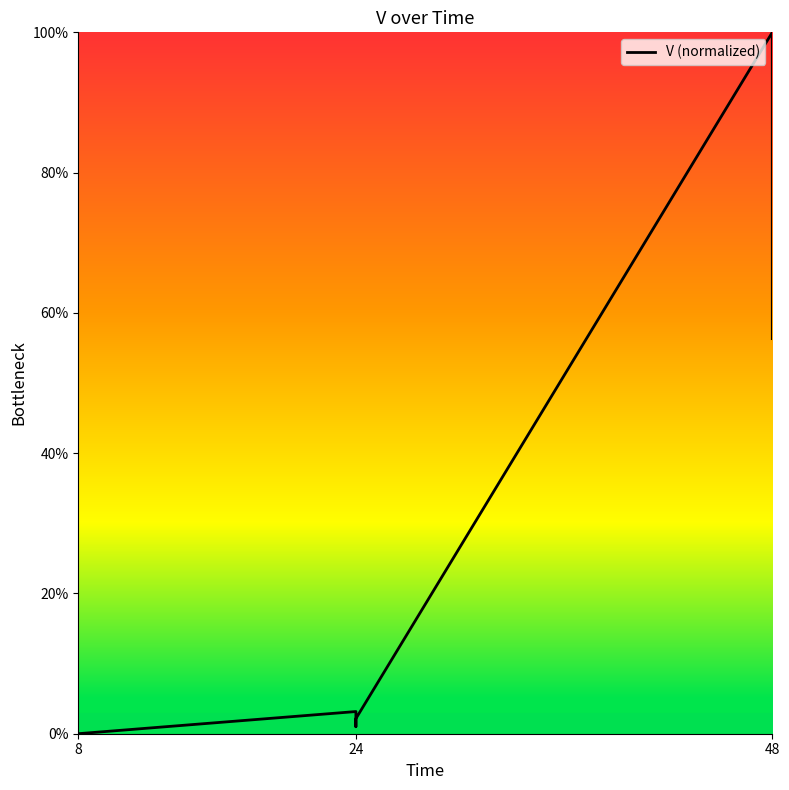

Reading left to right, list all the values displayed in this chart.

0.0	0.0	0.0	0.0	3.2	1.0	1.0	2.2	100.0	56.3